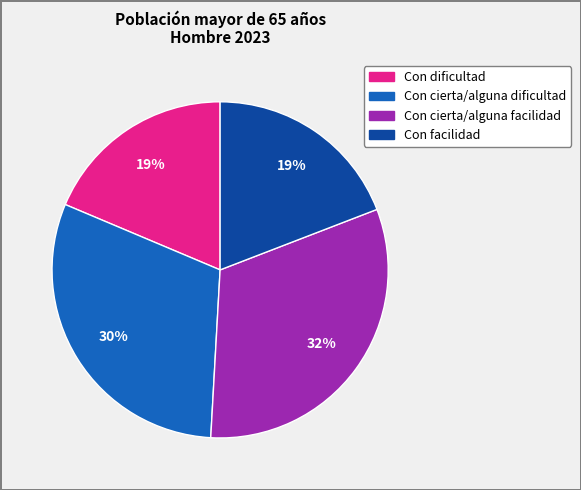

Count the number of slices in the pie.

4